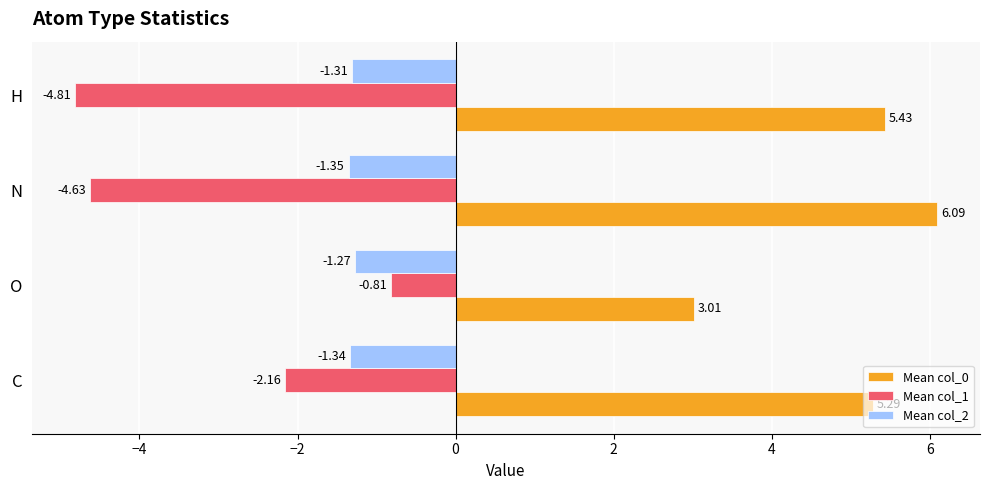

What is the spread (max minus min) of values at N?

10.7